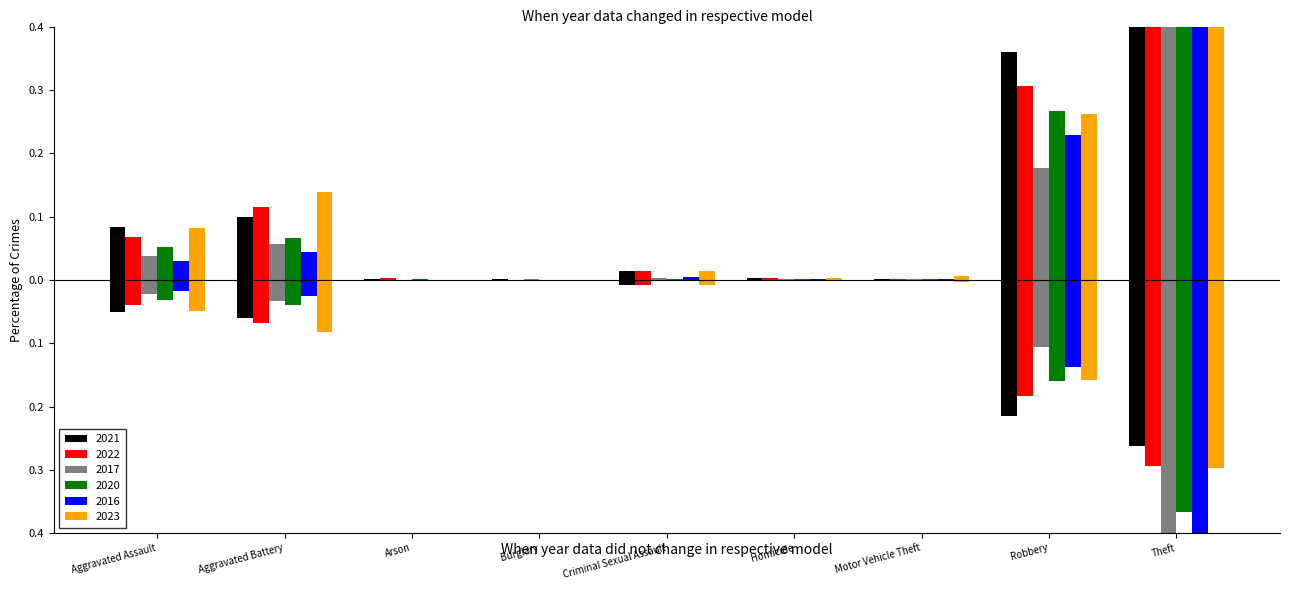

Which series has the largest total across all categories?

2021